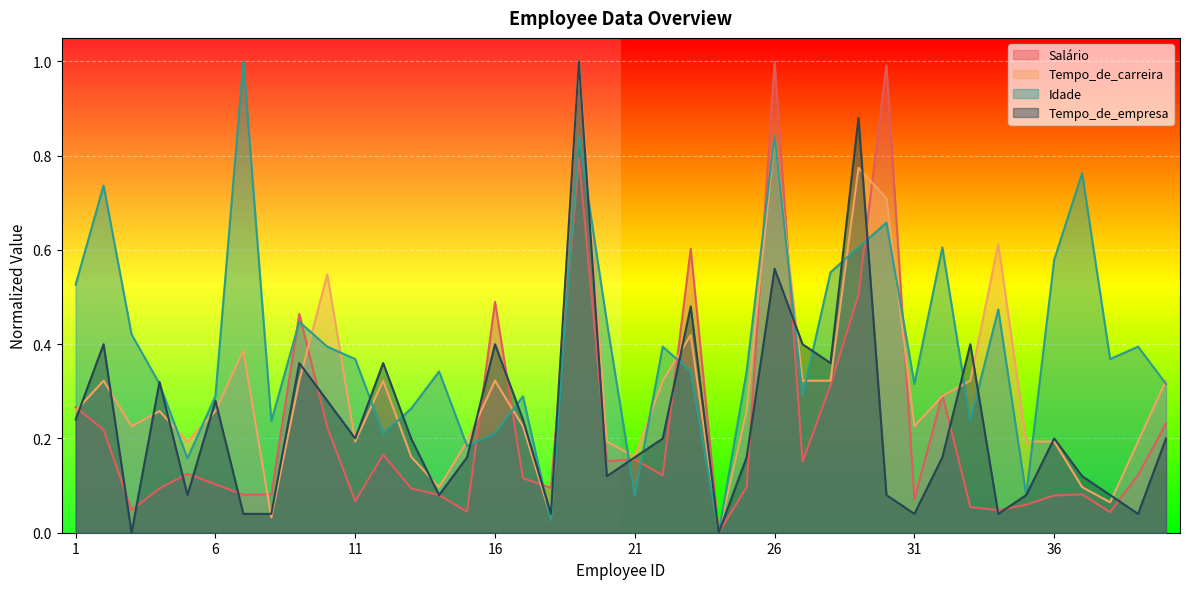

What is the value of the Idade point at the 7th from the left?

1.0